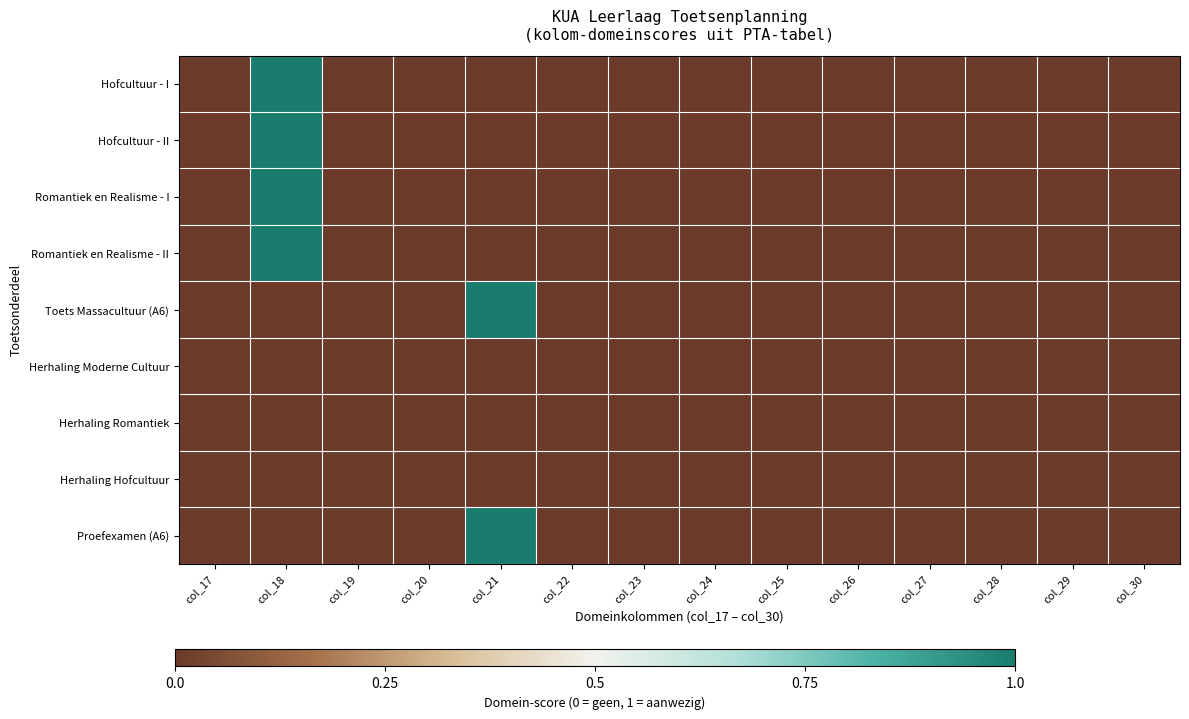

Rank the series at col_19 from lowest to highest value.

Hofcultuur - I, Hofcultuur - II, Romantiek en Realisme - I, Romantiek en Realisme - II, Toets Massacultuur (A6), Herhaling Moderne Cultuur, Herhaling Romantiek, Herhaling Hofcultuur, Proefexamen (A6)